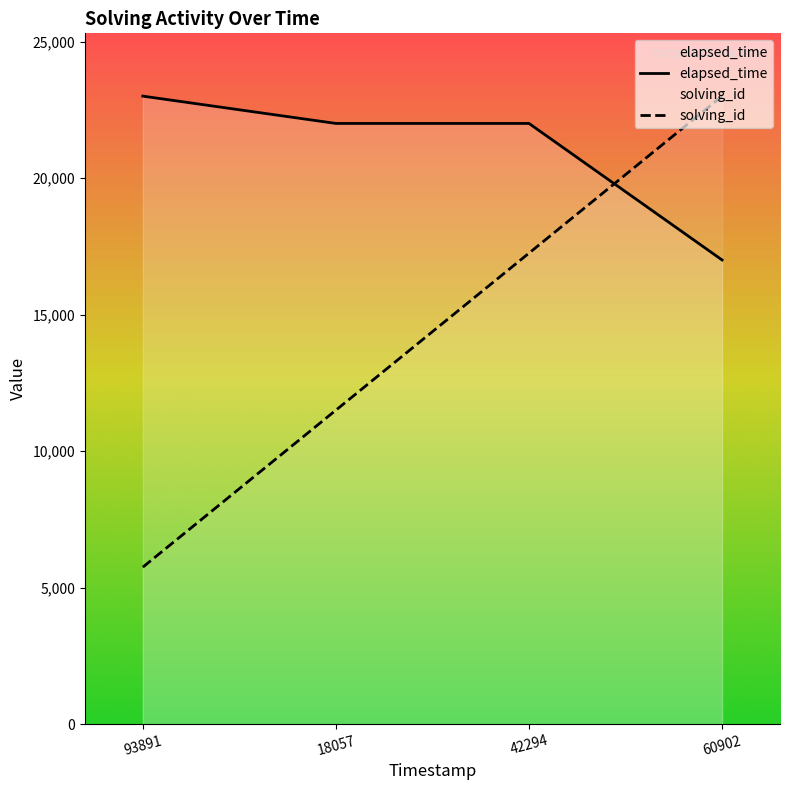

Reading left to right, extract all data points from this chart.

elapsed_time: 93891=23000	18057=22000	42294=22000	60902=17000
solving_id: 93891=5750	18057=11500	42294=17250	60902=23000